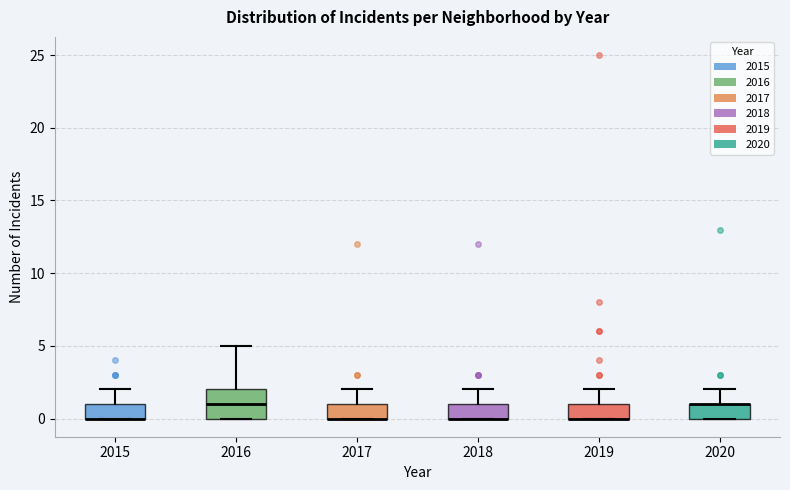

Where does the median line of the box at x = 2016 sit on the y-axis? The values are not printed on the chart, so give them approximately, as read against the axis.

1